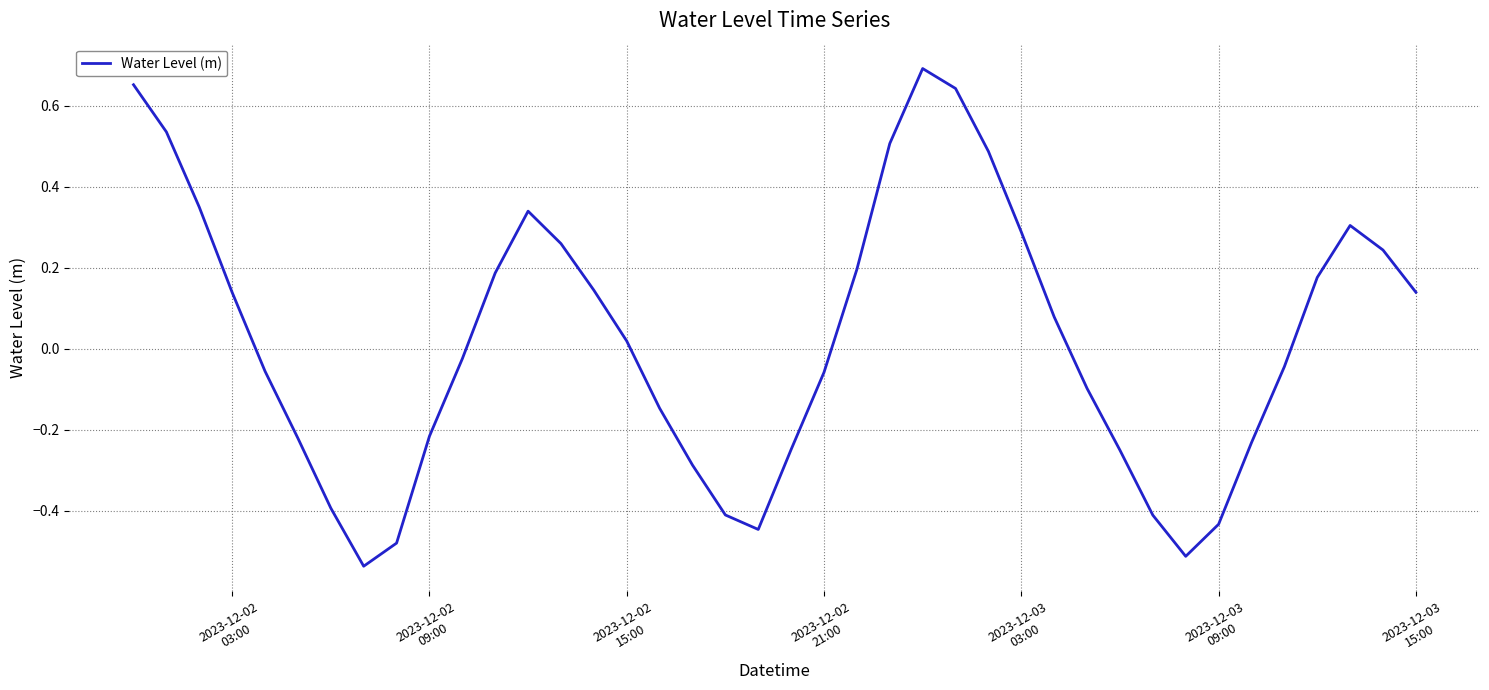

What is the difference between the maximum and minimum values?

1.2